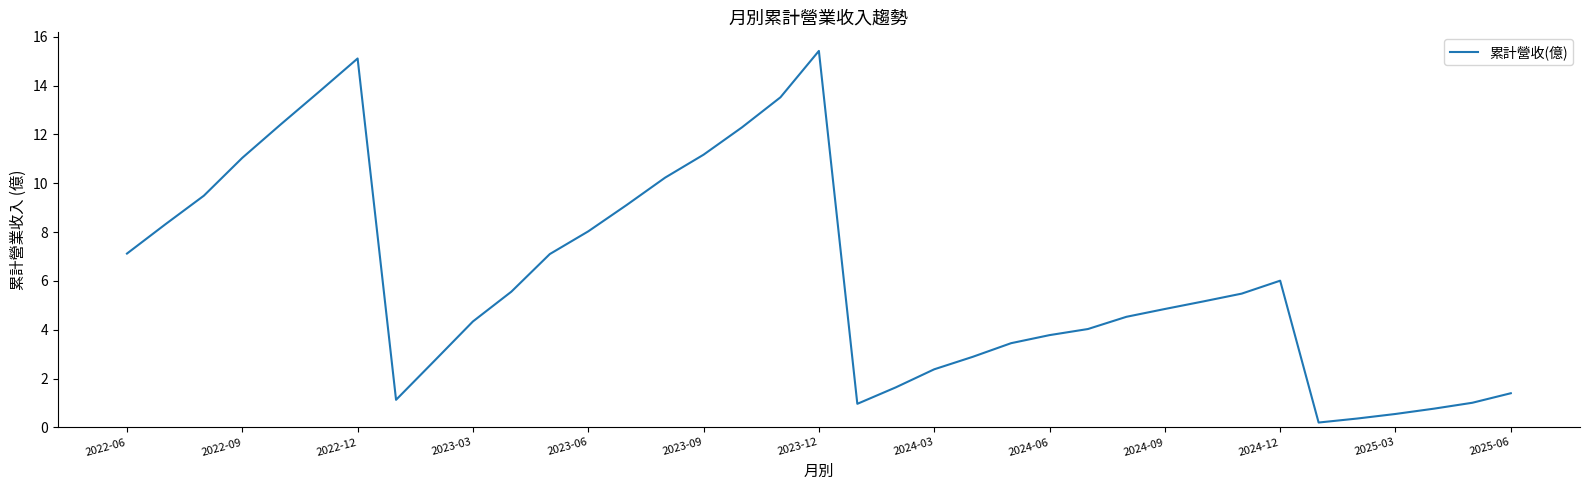

What is the minimum value shown in the chart?

0.2